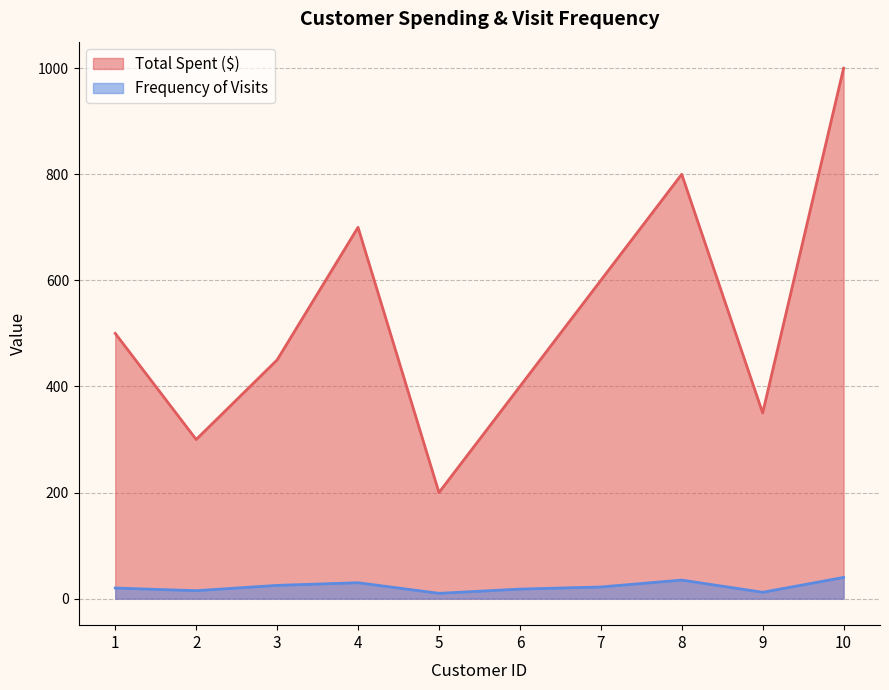

Does the chart have visible grid lines?

Yes